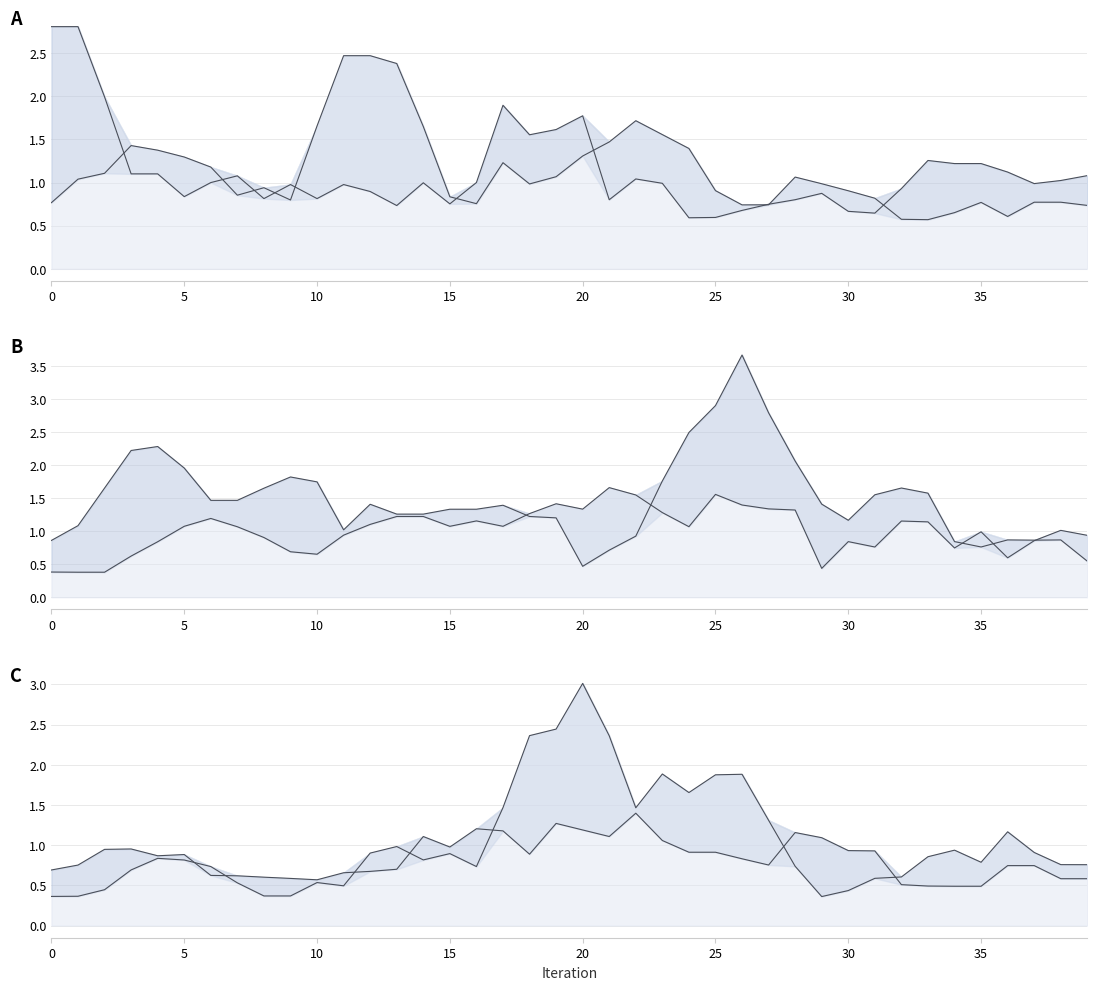

What is the difference between the highest and lowest values at 18?

1.5